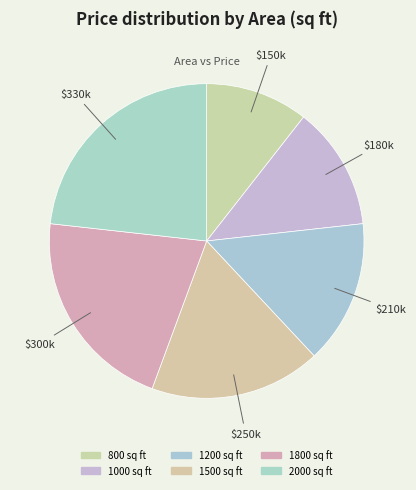

The 1000 slice represents 26% of the pie. True or false?

False